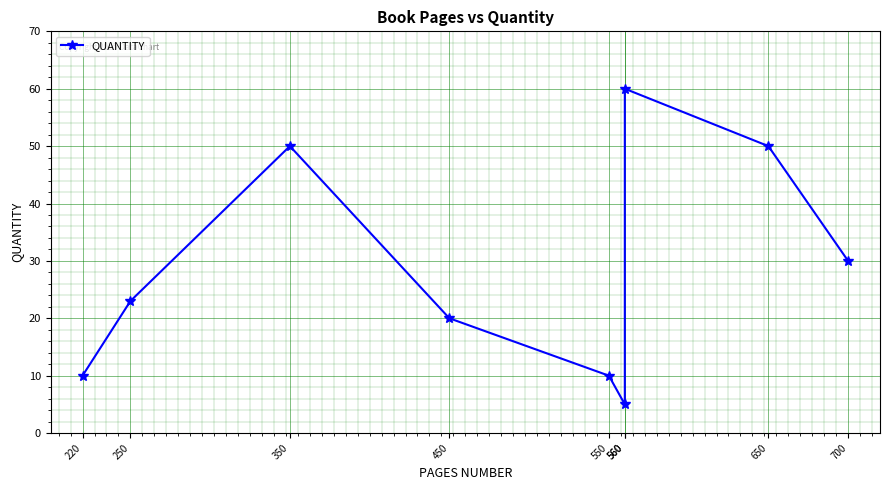

What is the sum of all values?

258